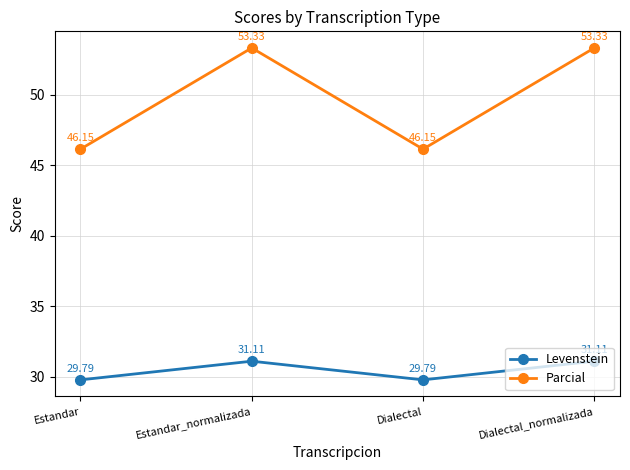

Where does the Parcial series first go above 53?

Estandar_normalizada